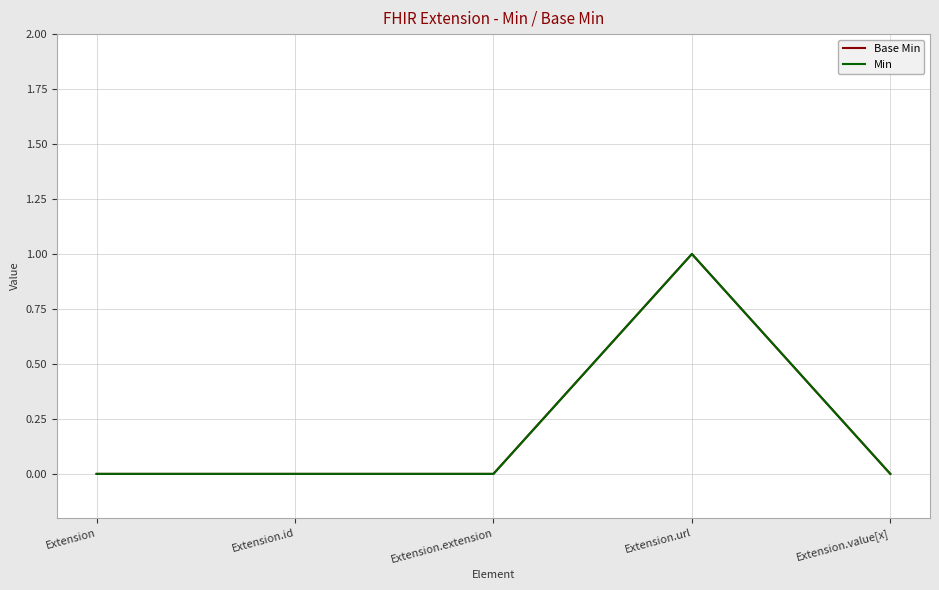

True or false: Base Min has more than 2 points higher than both neighbors.

False